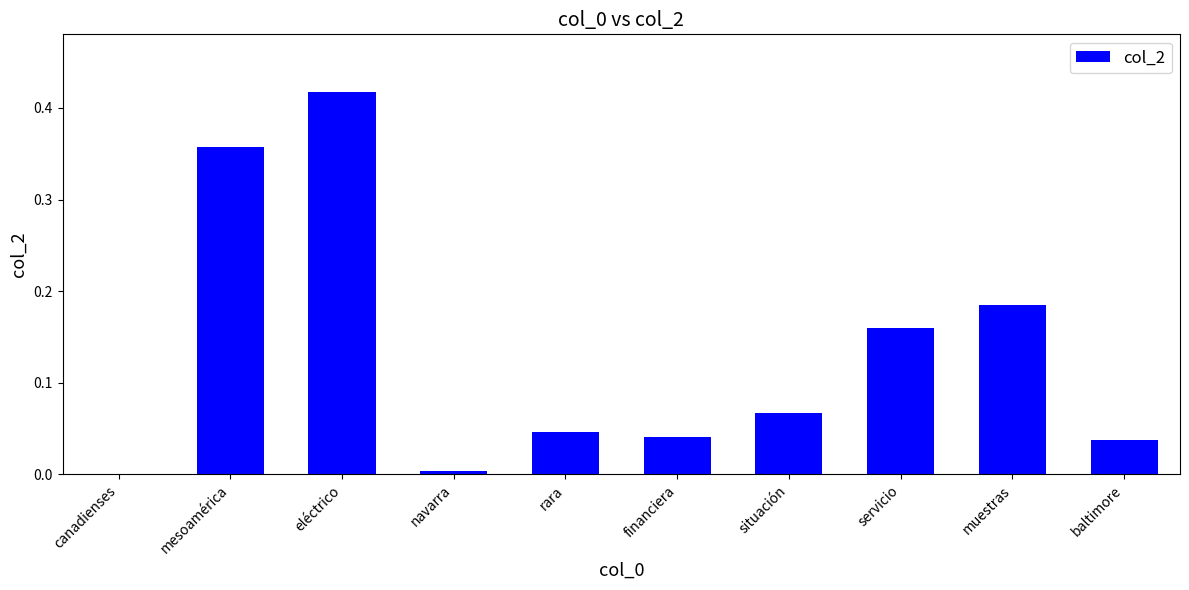

Are the bars horizontal?

No